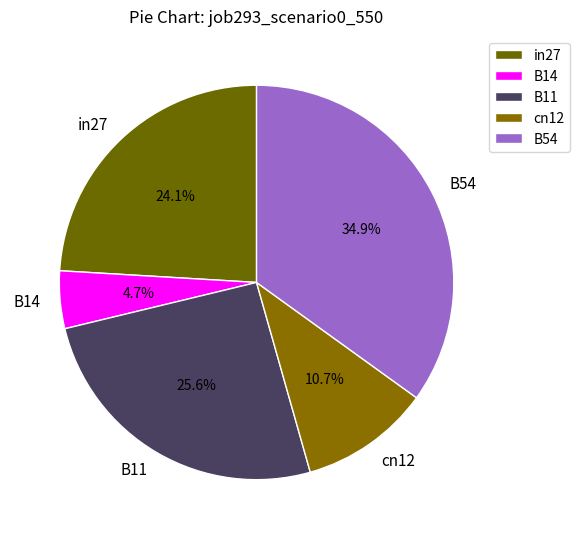

To the nearest percent, what portion does in27 represent?

24%